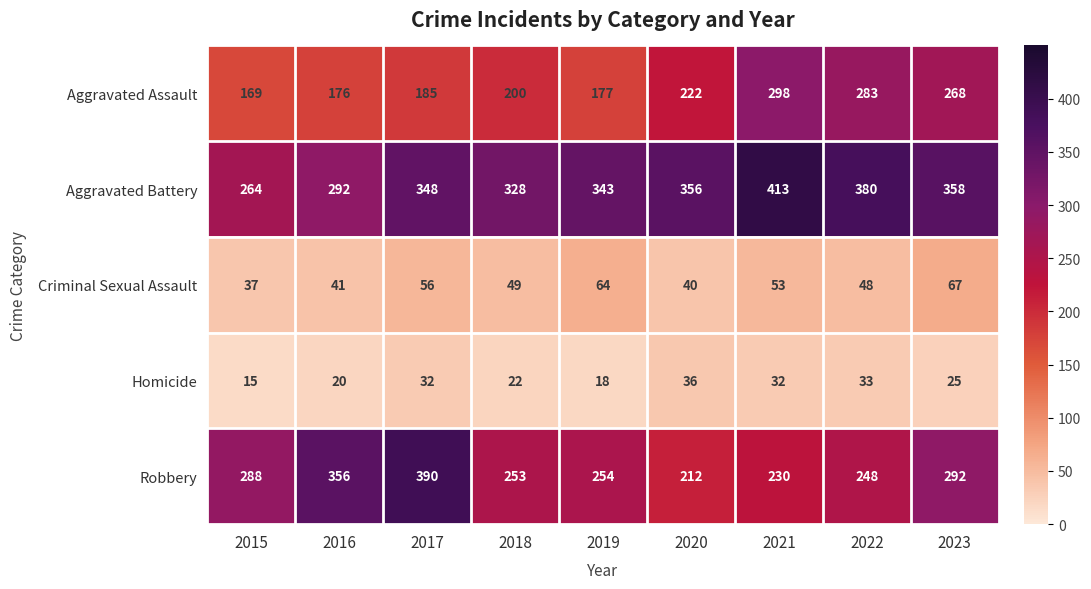

What is the difference between the highest and lowest values at 2019?

325